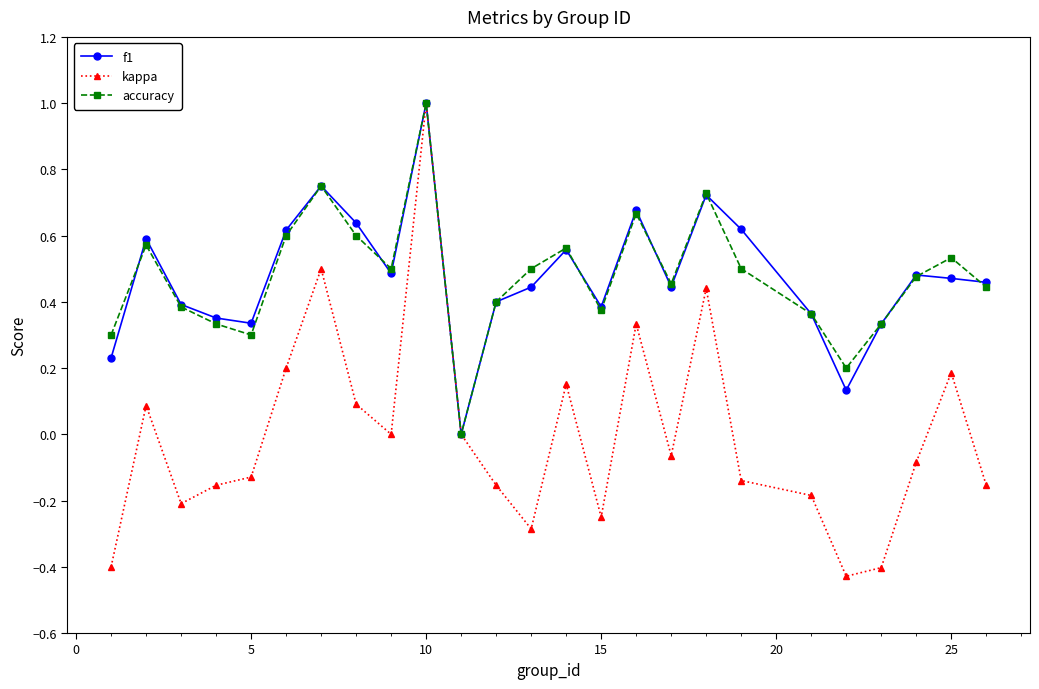

Which series has the largest range (max minus min)?

kappa